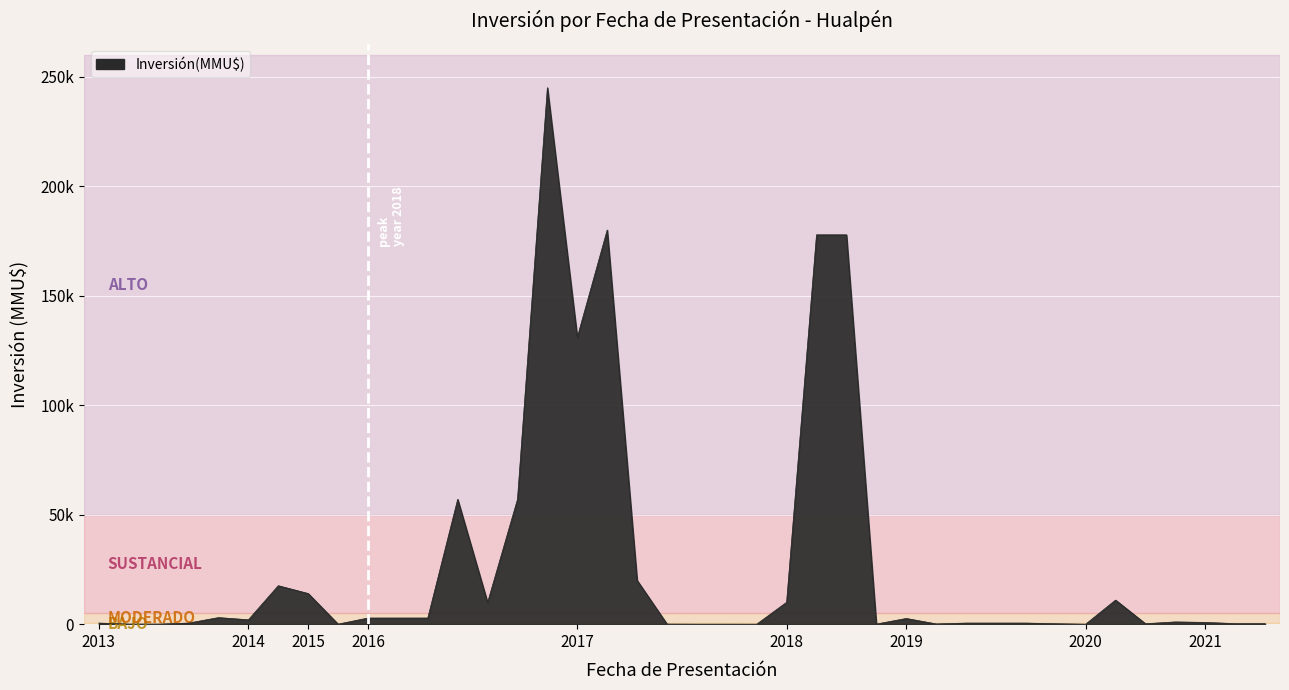

What is the difference between the maximum and minimum values?

245000